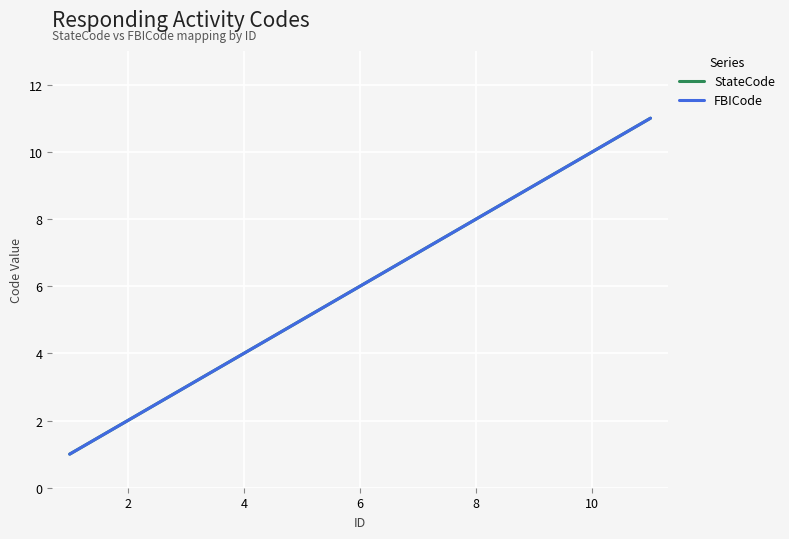

What is the difference between the maximum and second lowest values in the FBICode series?

9